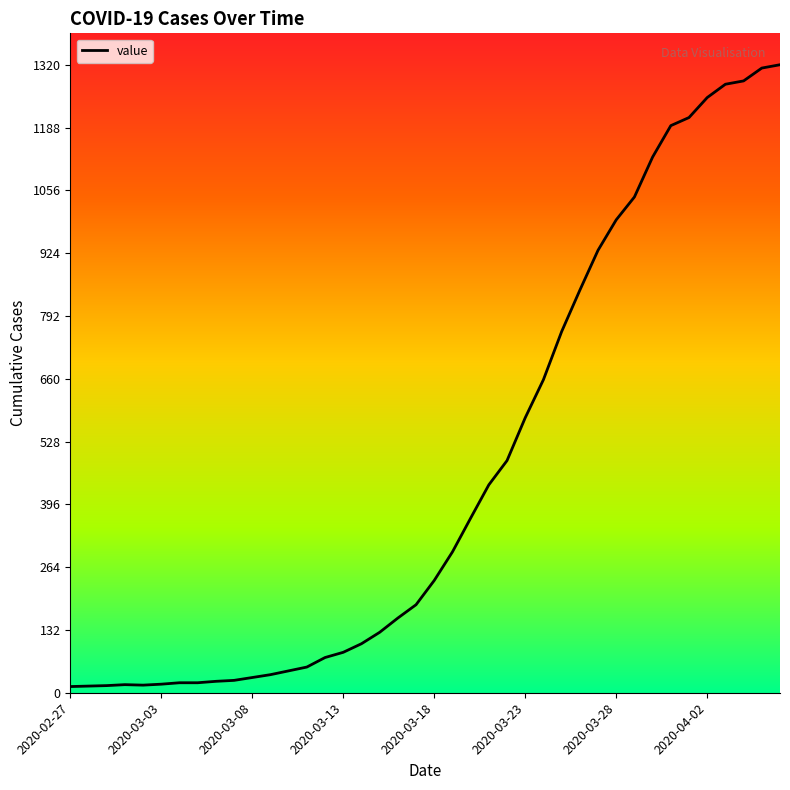

What is the difference between the maximum and minimum values?

1307